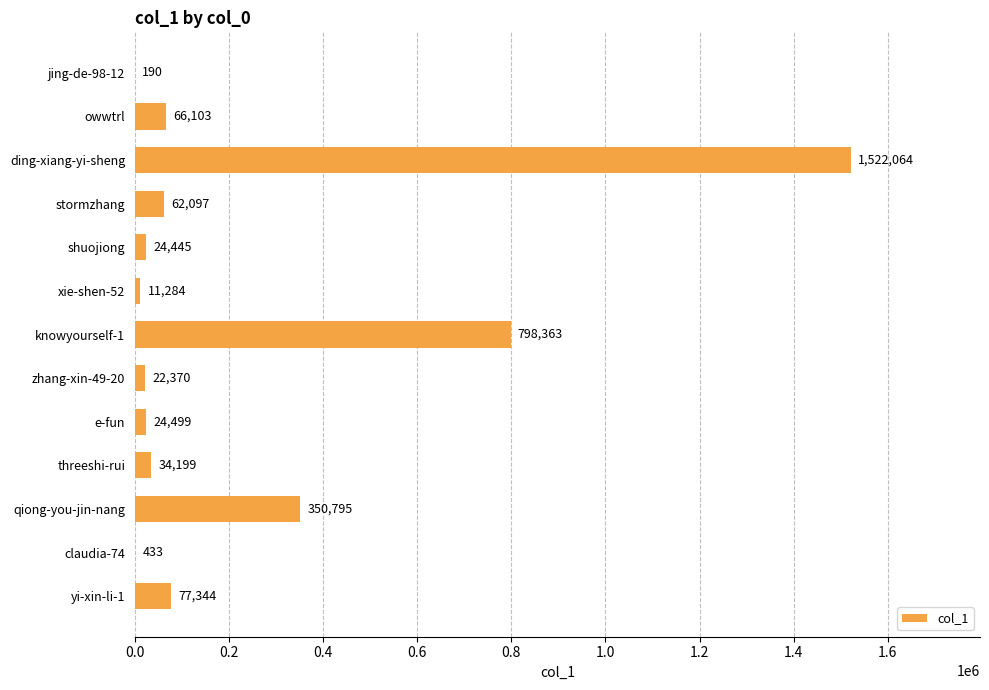

Are the bars grouped side by side (vs. stacked)?

No